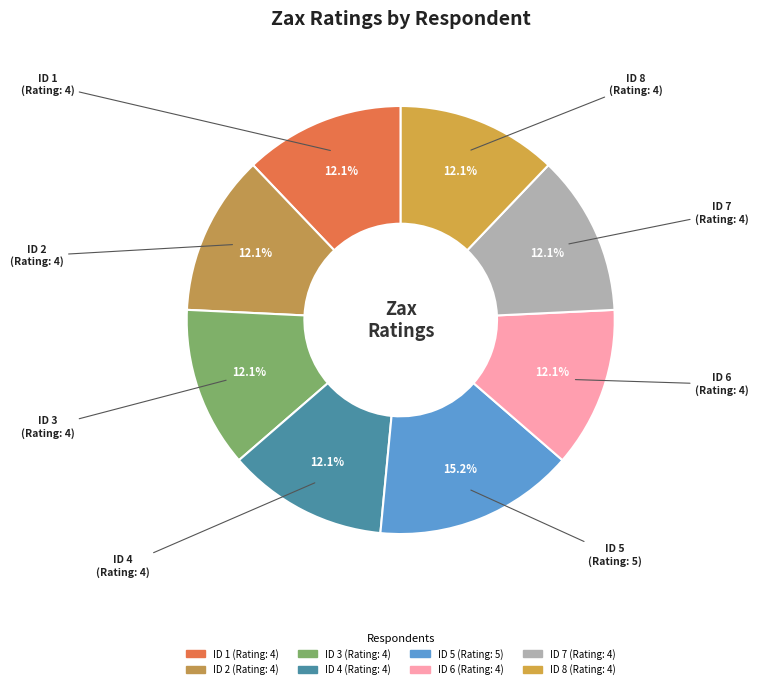

Approximately how many times larger is the value at ID 7 compared to ID 4?

1.0